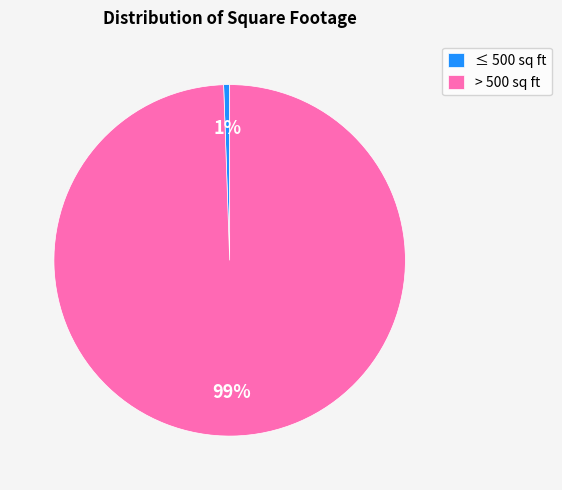

Which category has the smallest portion of the pie?

≤ 500 sq ft